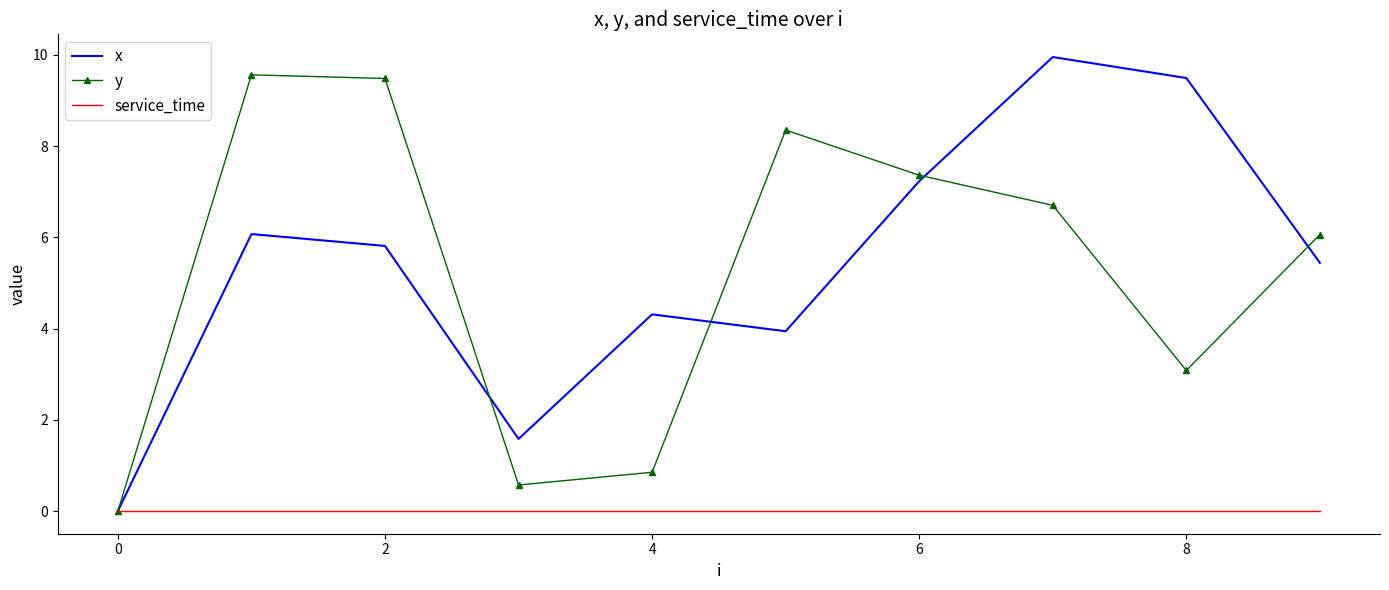

What is the maximum value for y?

9.6